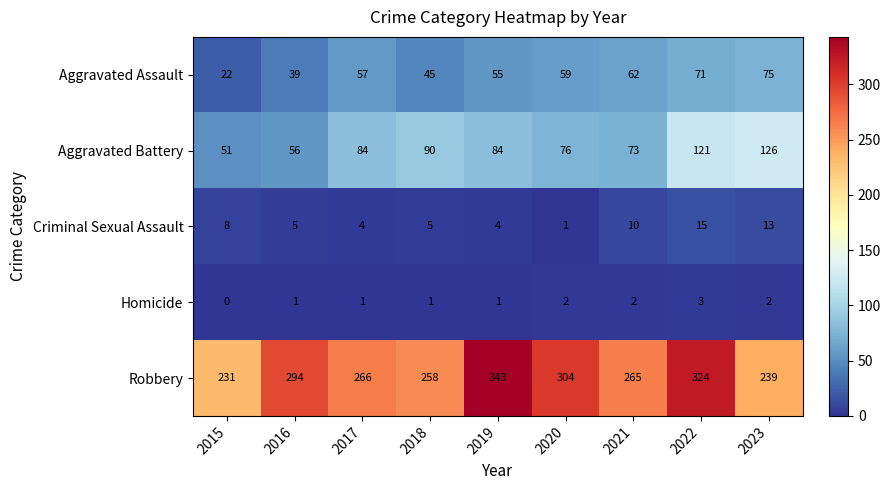

How many series are shown in this chart?

5